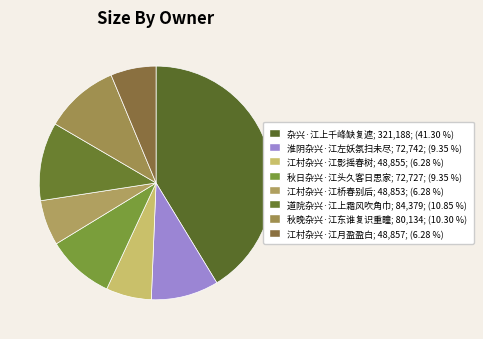

Is it true that 秋晚杂兴·江东谁复识重瞳 is 10% of the pie?

True